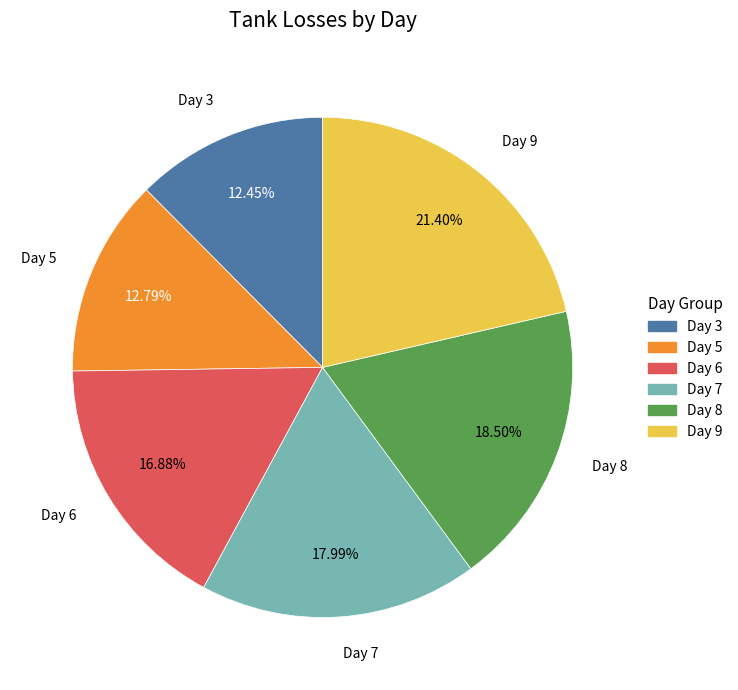

Is there any slice that represents more than half of the pie?

No